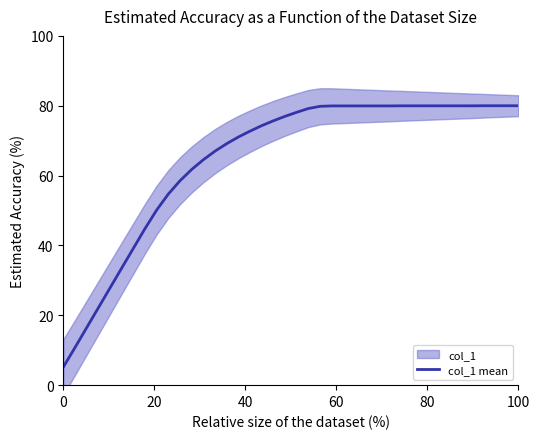

Reading right to left, transcribe all the data shown in this chart.

80.0	80.0	80.0	80.0	80.0	80.0	80.0	80.0	80.0	80.0	80.0	80.0	80.0	80.0	80.0	80.0	80.0	79.8	79.2	78.1	77.0	75.7	74.3	72.7	71.0	69.1	67.0	64.5	61.7	58.5	54.7	50.1	44.8	39.1	33.5	27.8	22.1	16.4	10.7	5.2